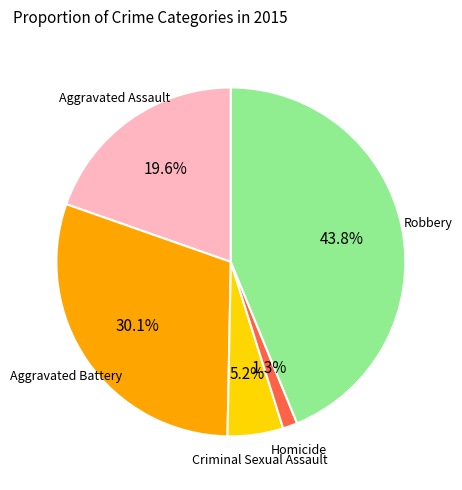

Is there any slice that represents more than half of the pie?

No